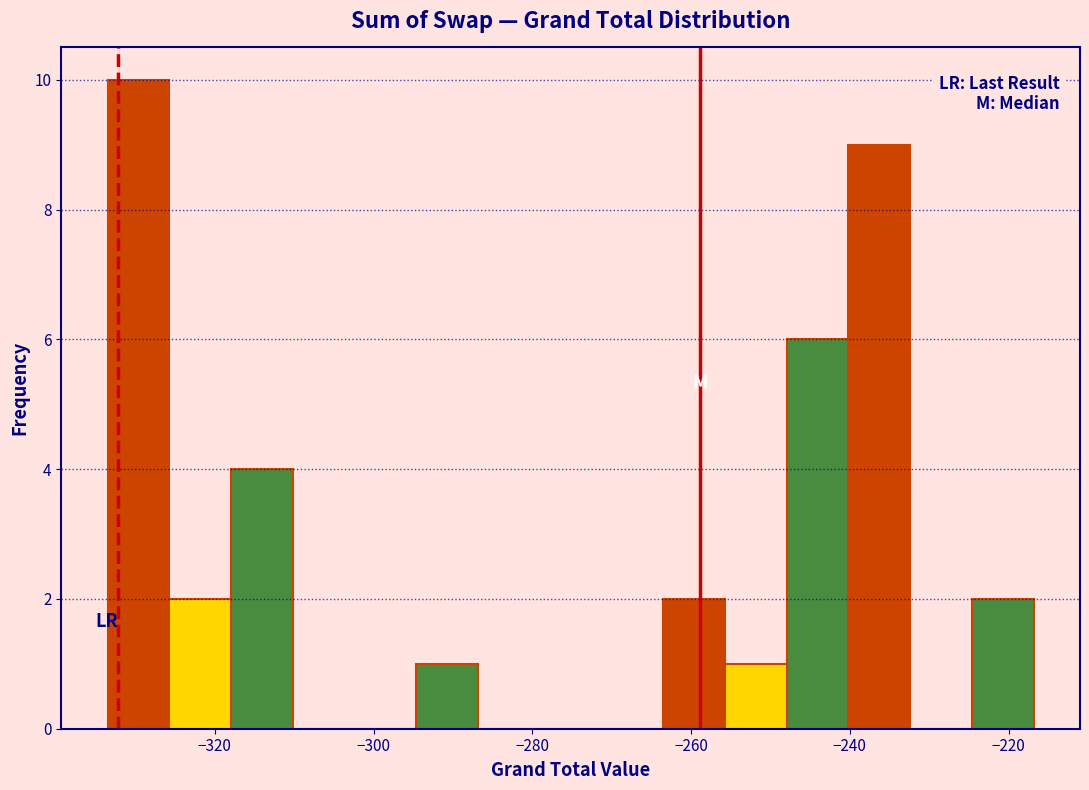

Read against the x-axis, roughly where is the centre of the tallest bar?

-330